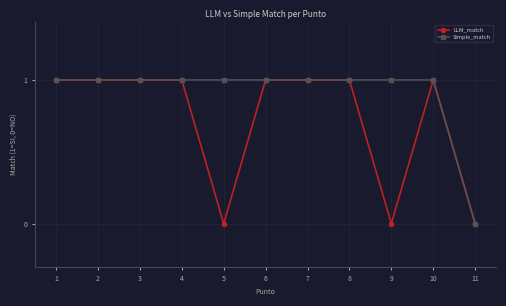

List the series in order of their overall mean, lowest first.

LLM_match, Simple_match